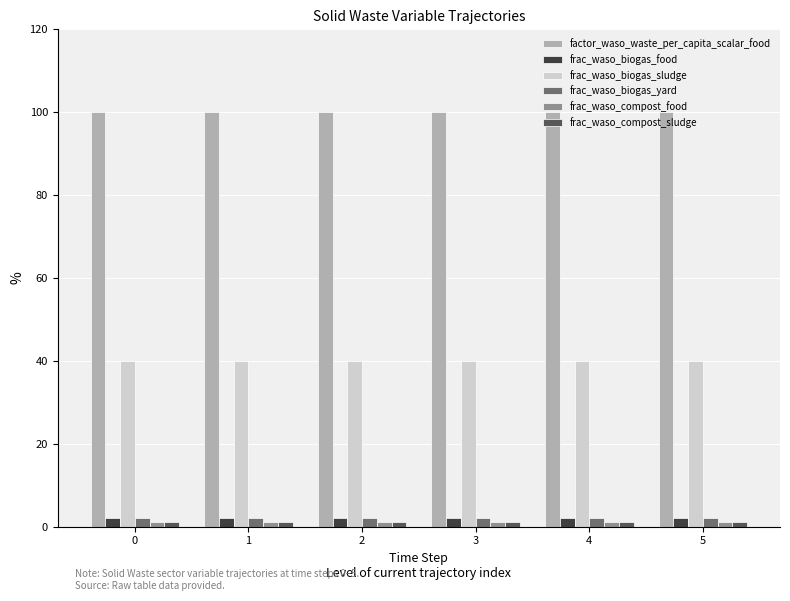

What is the spread (max minus min) of values at 1?

98.8